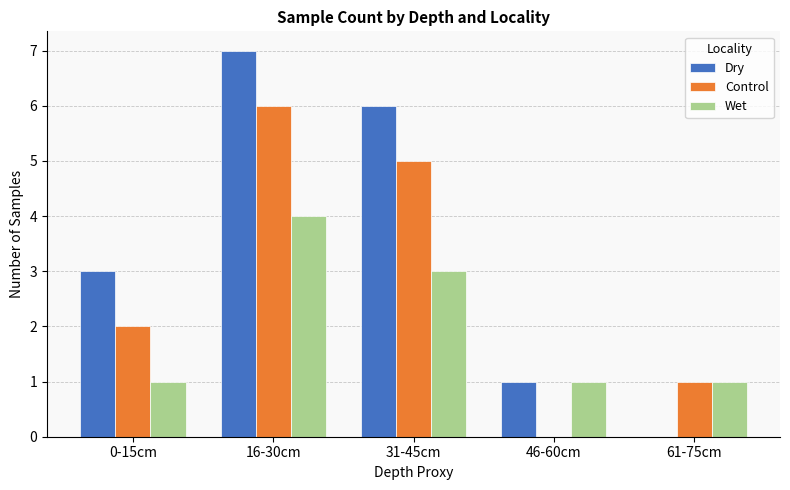

What are all the series names shown in the legend?

Dry, Control, Wet